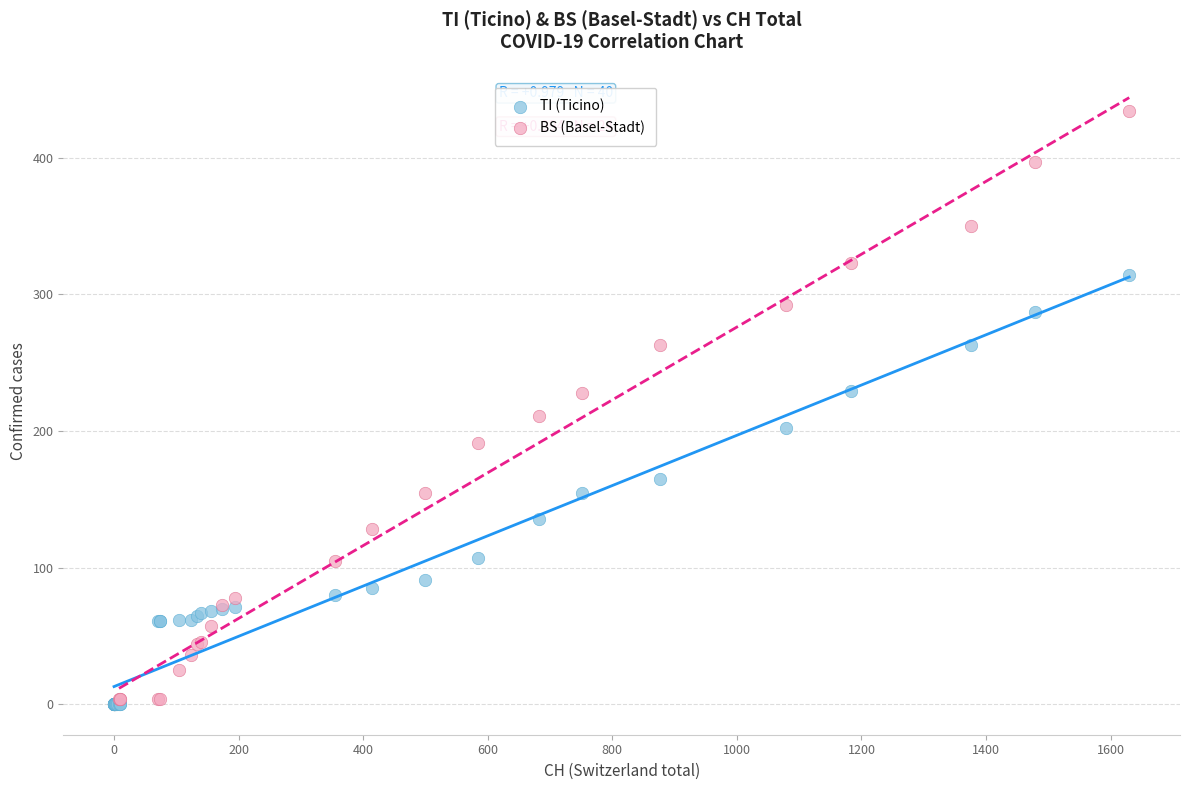

Which series has the largest Y range (max minus min)?

BS (Basel-Stadt)